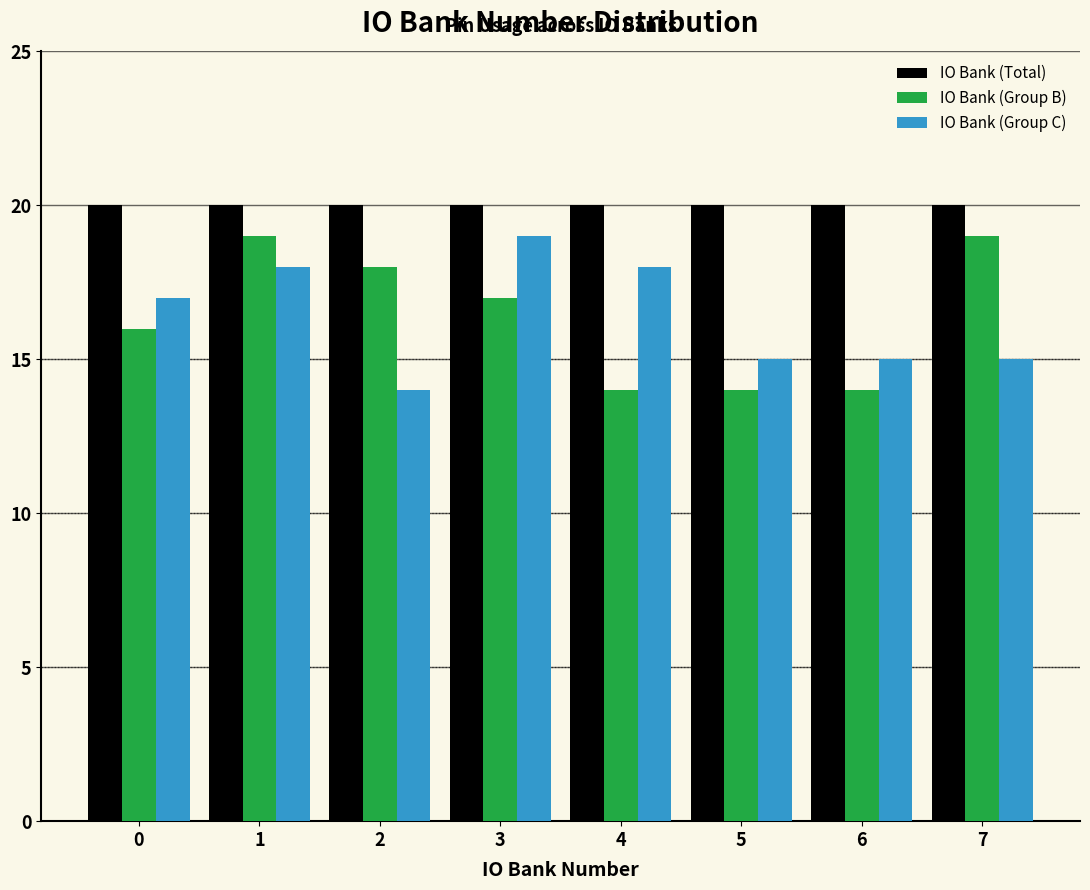

Reading left to right, extract all data points from this chart.

IO Bank (Total): 20	20	20	20	20	20	20	20
IO Bank (Group B): 16	19	18	17	14	14	14	19
IO Bank (Group C): 17	18	14	19	18	15	15	15